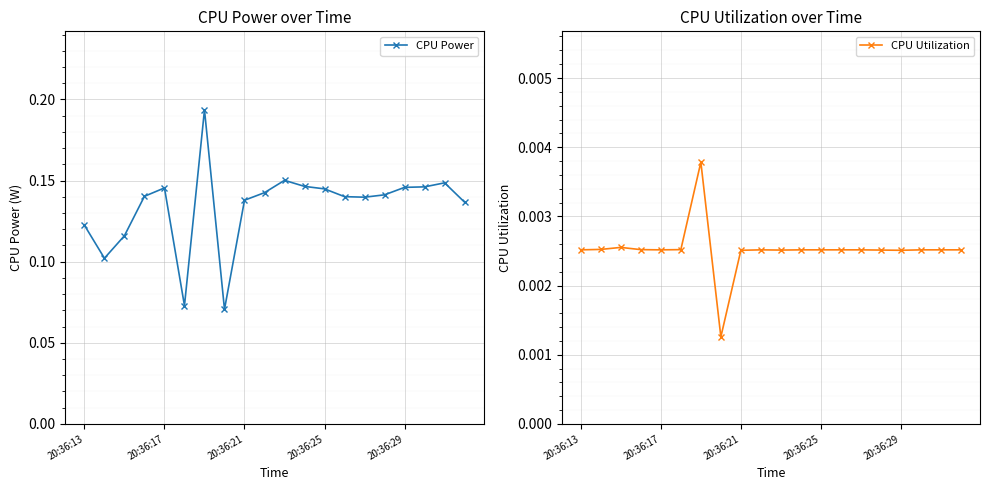

Where is CPU Power nearest to the value 0?

7